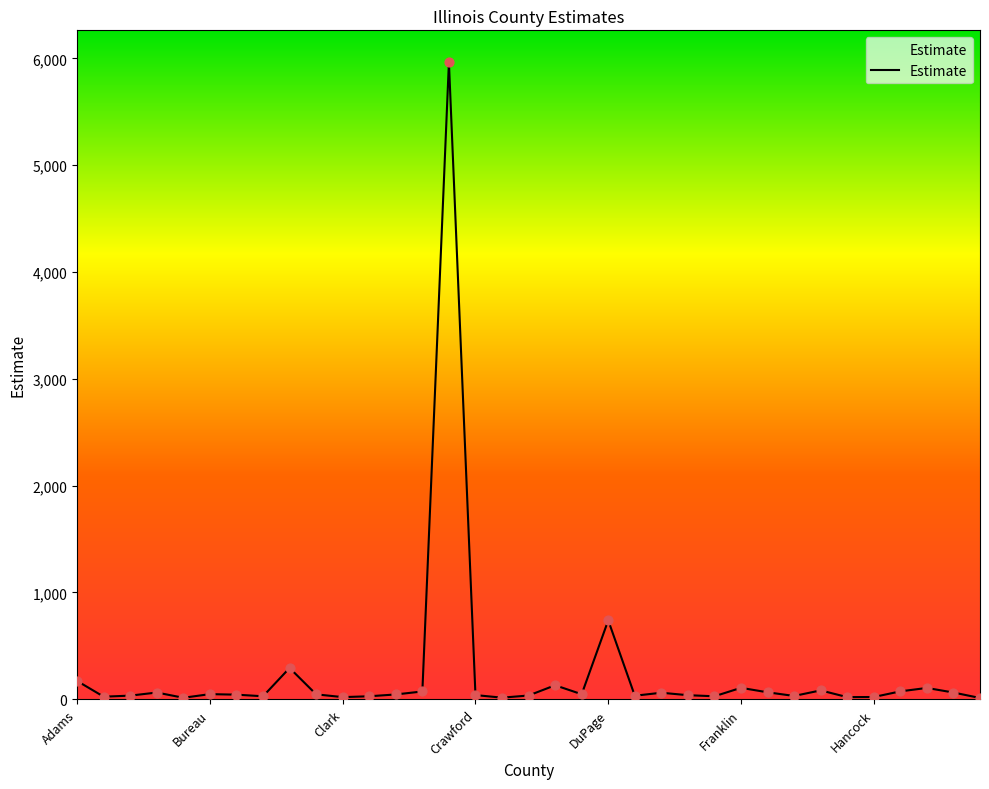

What is the difference between the maximum and minimum values?

5953